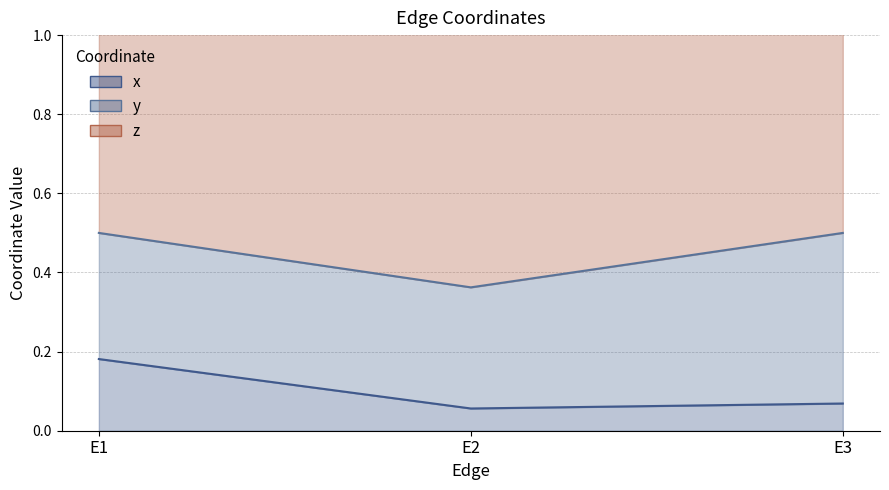

Between E3 and E1, which is larger?

E1